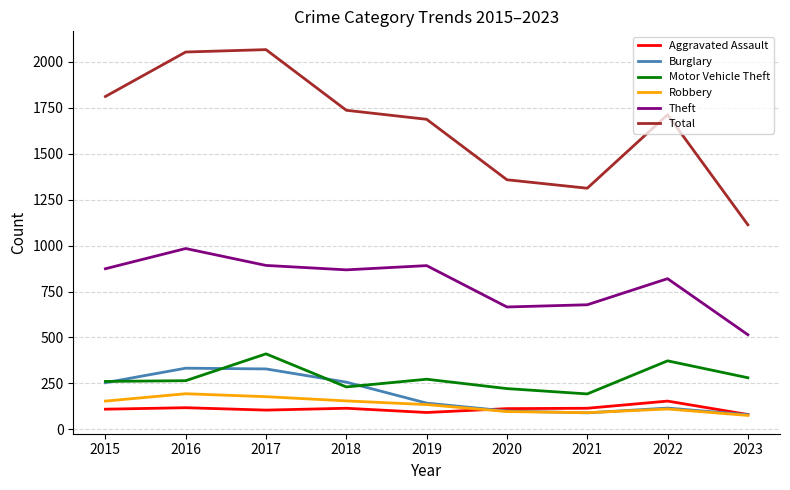

True or false: Total and Robbery intersect in this chart.

False